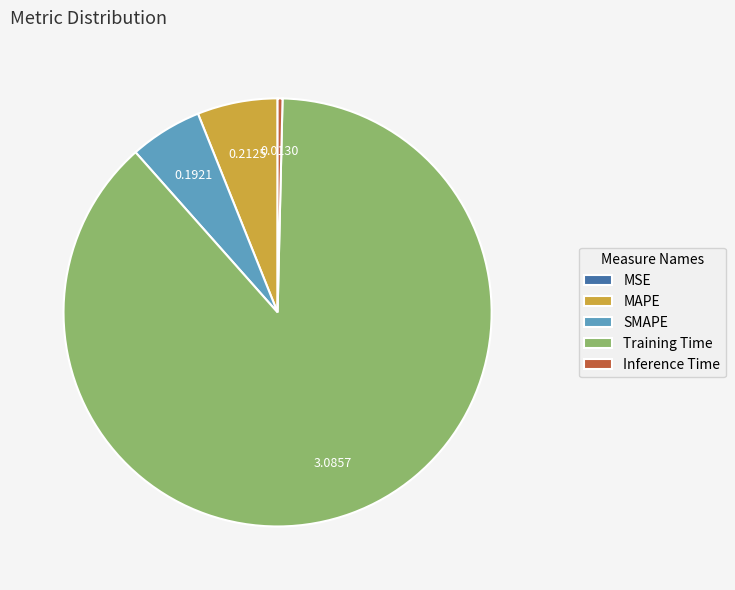

Do SMAPE and MAPE together represent more than half of the pie?

No